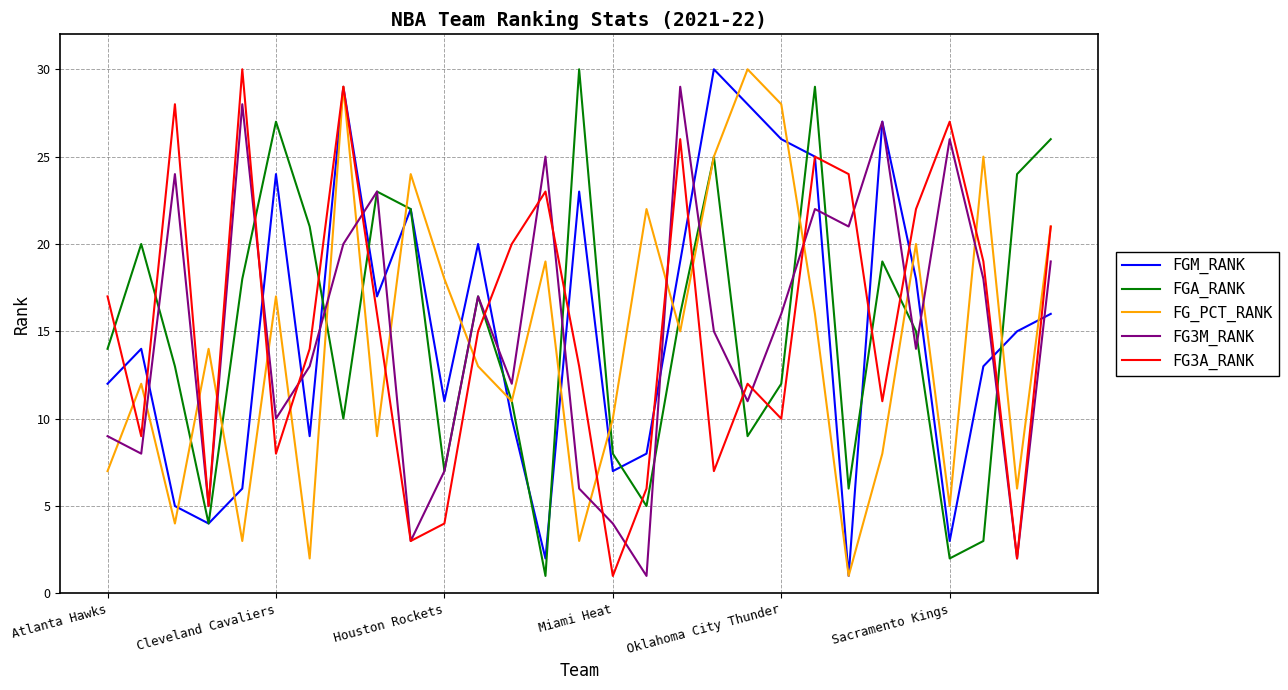

At how many categories does at least one series exceed 11?

28